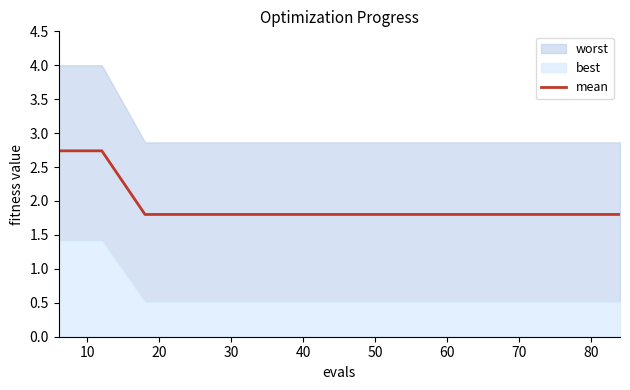

What is the greatest value displayed?

2.7